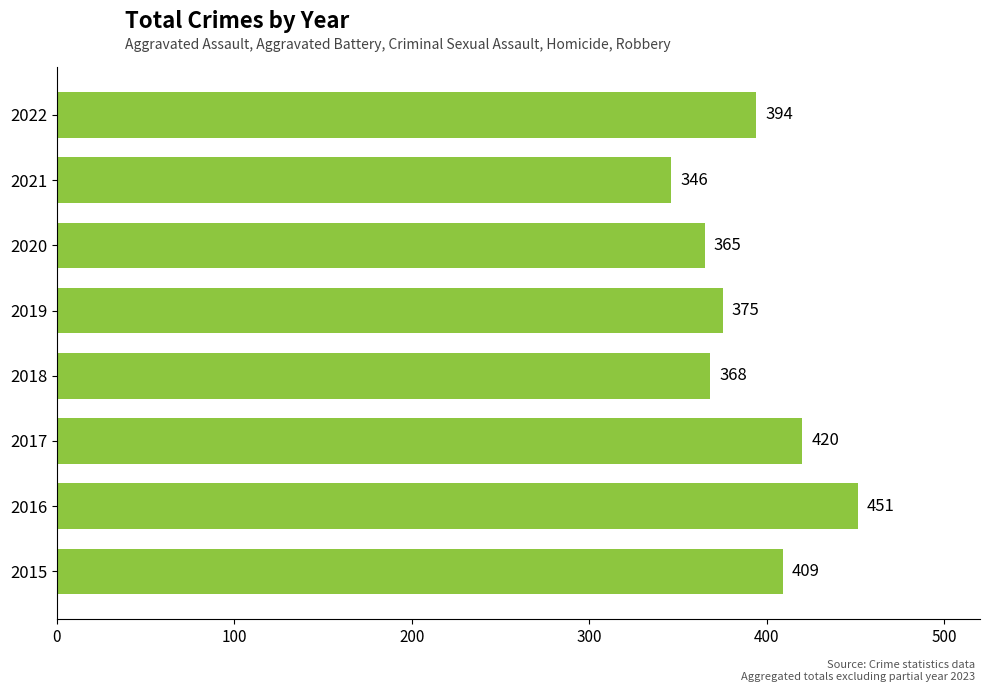

What is the sum of all values?

3128